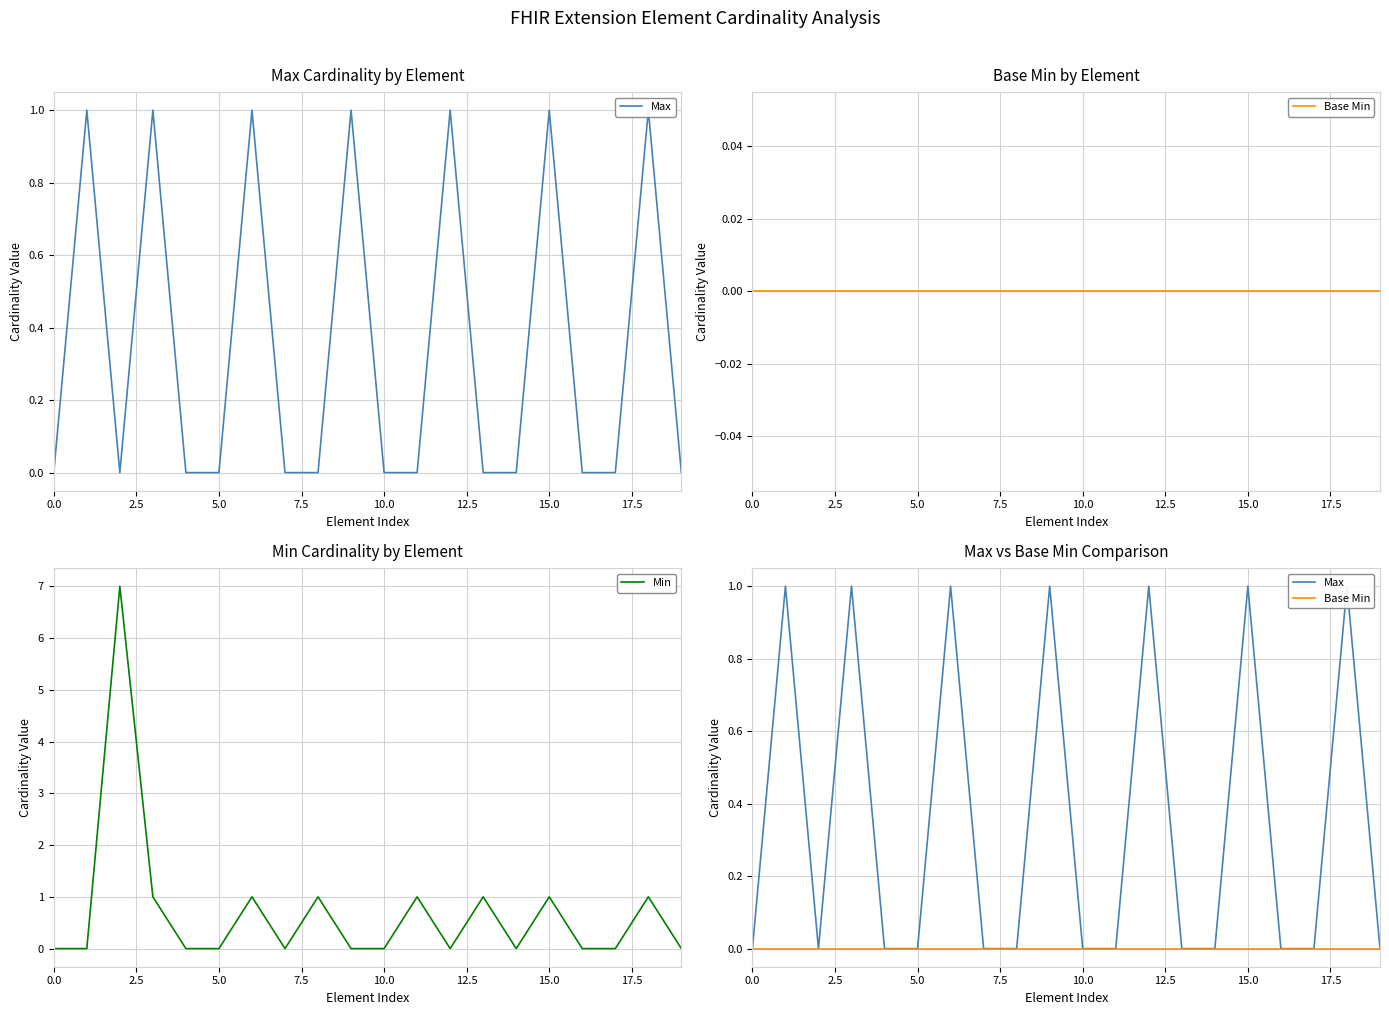

In Min, how many points are higher than both neighbors (excluding endpoints)?

7